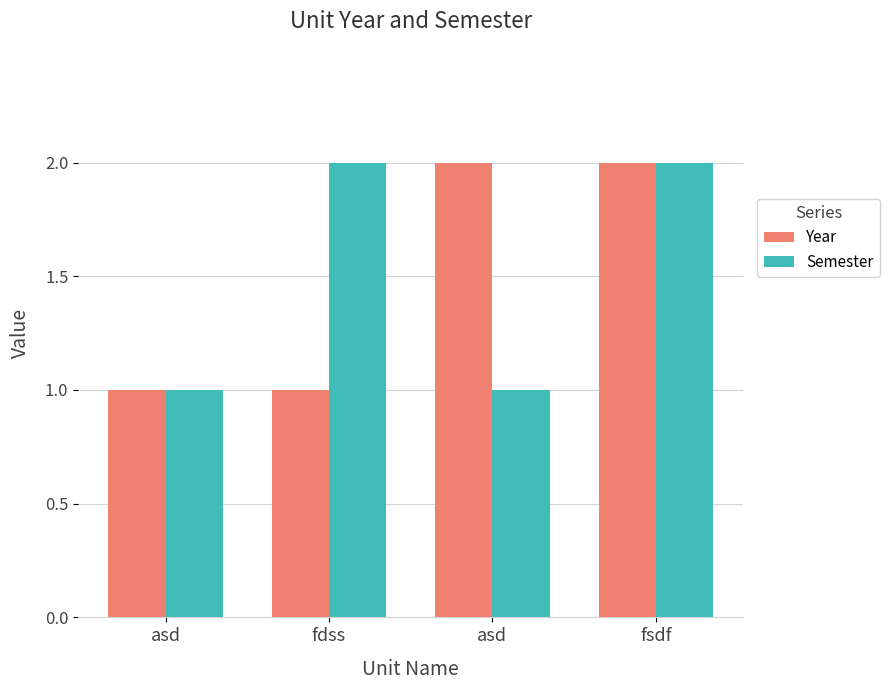

Are the bars horizontal?

No